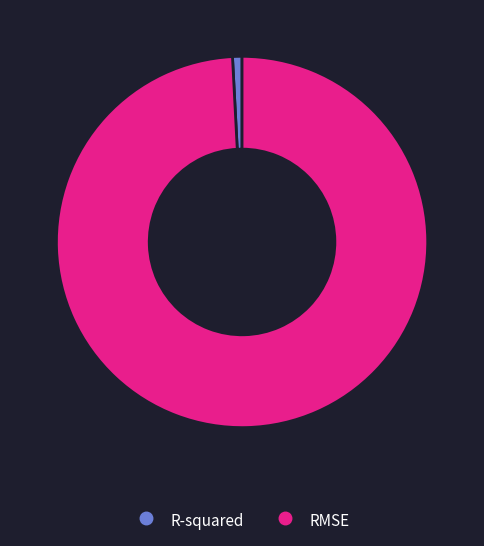

Which category has the smallest portion of the pie?

R-squared